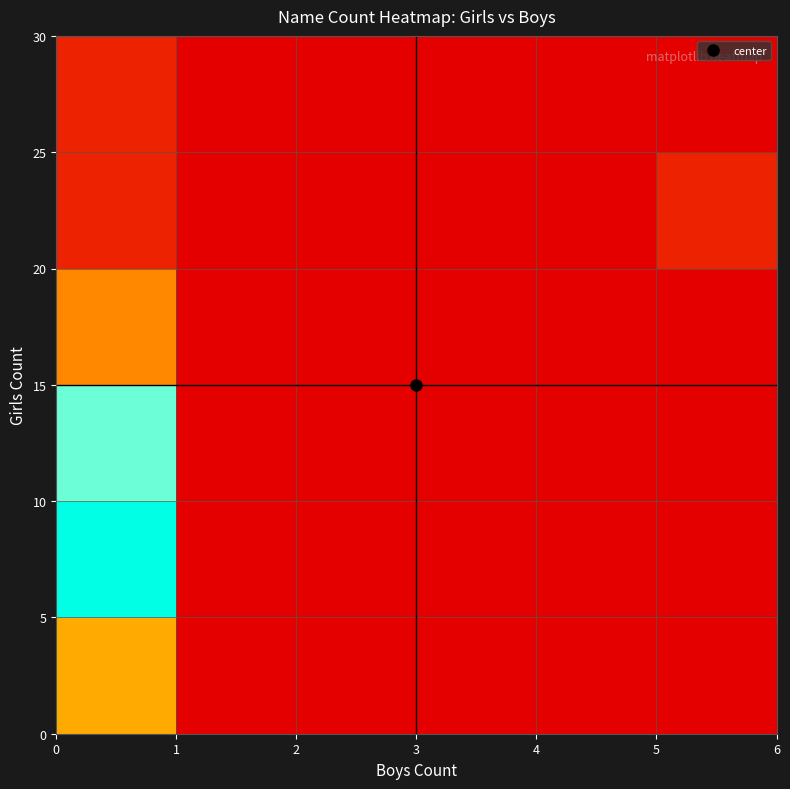

Count the number of categories in the chart.

6